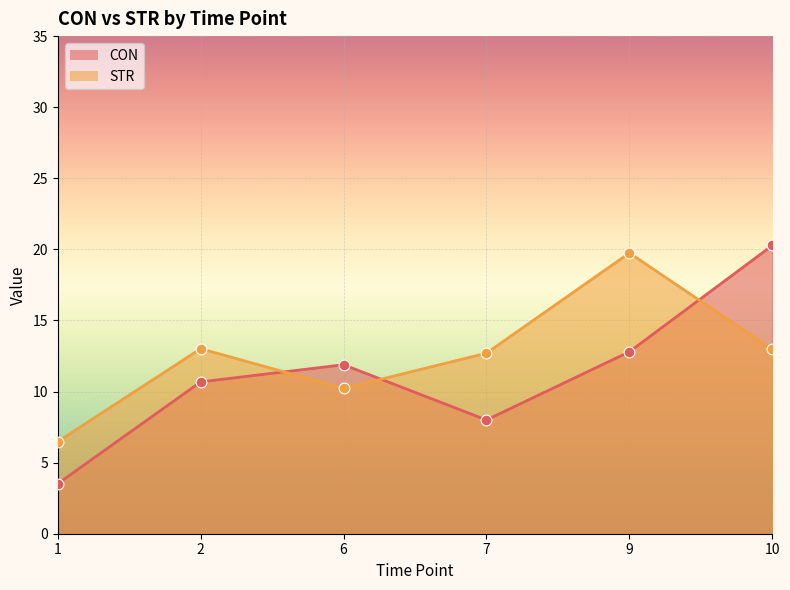

At which category is the sum across all series the highest?

10